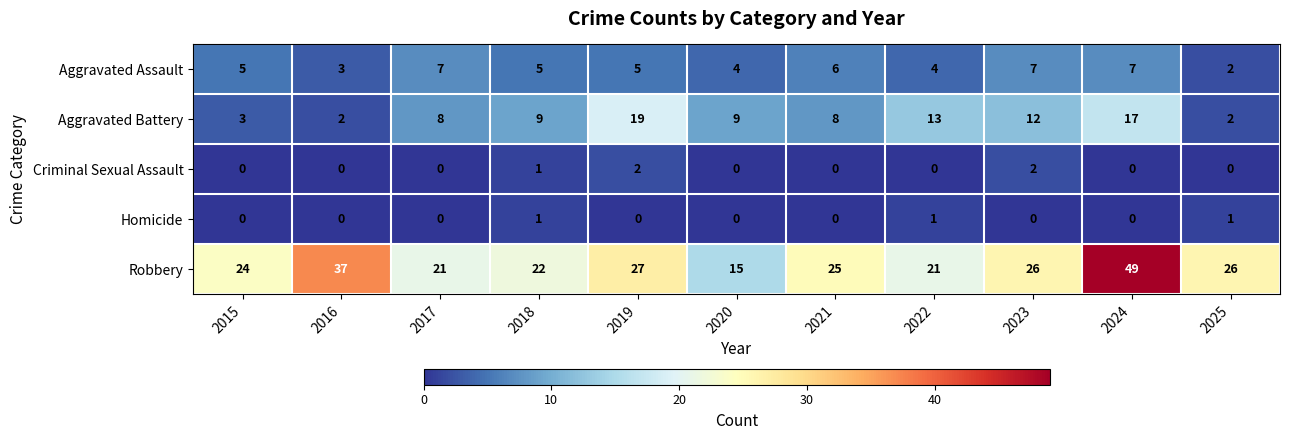

Which series has the largest range (max minus min)?

Robbery